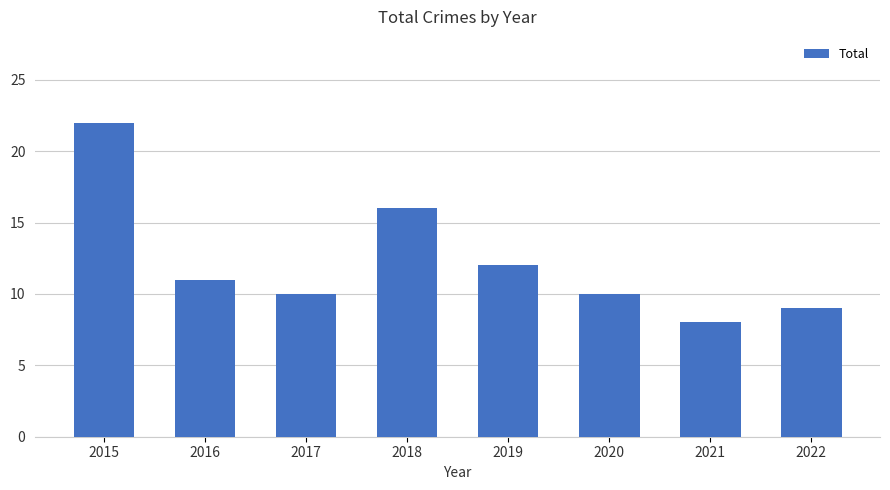

Are the bars horizontal?

No